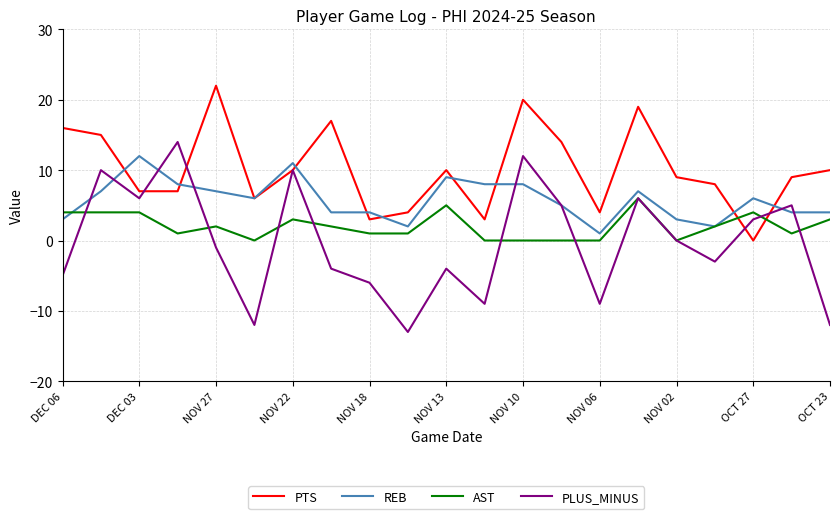

Which series has the largest total across all categories?

PTS